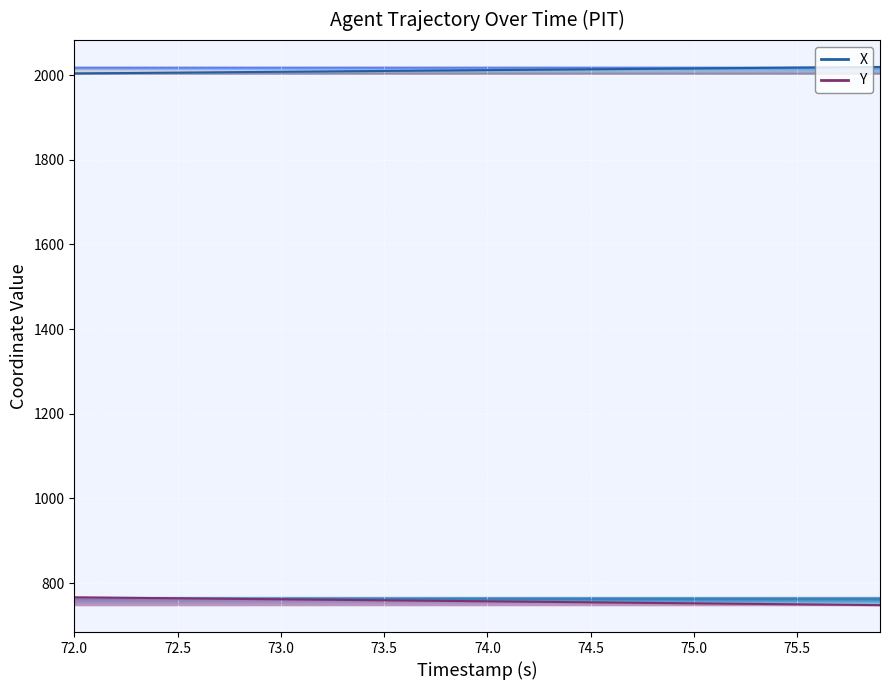

At which category is the sum across all series the highest?

72.0